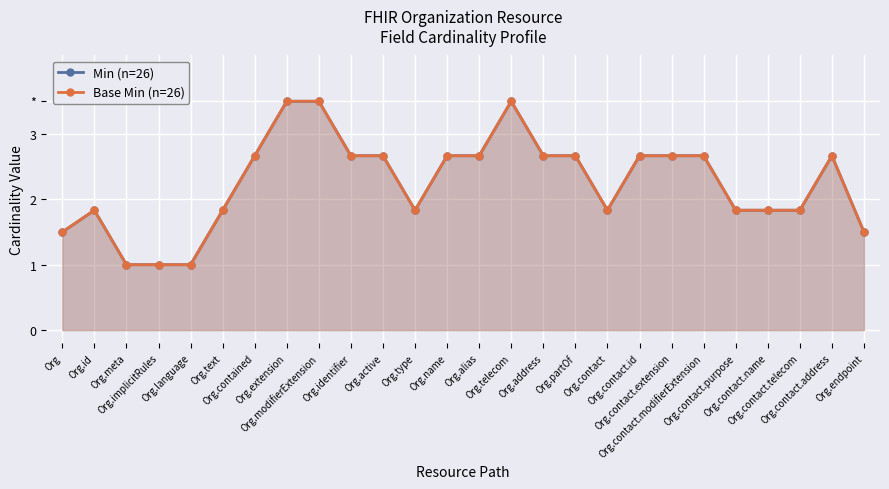

List the labels in order of Base Min (n=26) value, smallest first.

Org.meta, Org.implicitRules, Org.language, Org, Org.endpoint, Org.id, Org.text, Org.type, Org.contact, Org.contact.purpose, Org.contact.name, Org.contact.telecom, Org.contained, Org.active, Org.name, Org.alias, Org.partOf, Org.contact.id, Org.contact.extension, Org.contact.address, Org.identifier, Org.address, Org.contact.modifierExtension, Org.extension, Org.modifierExtension, Org.telecom